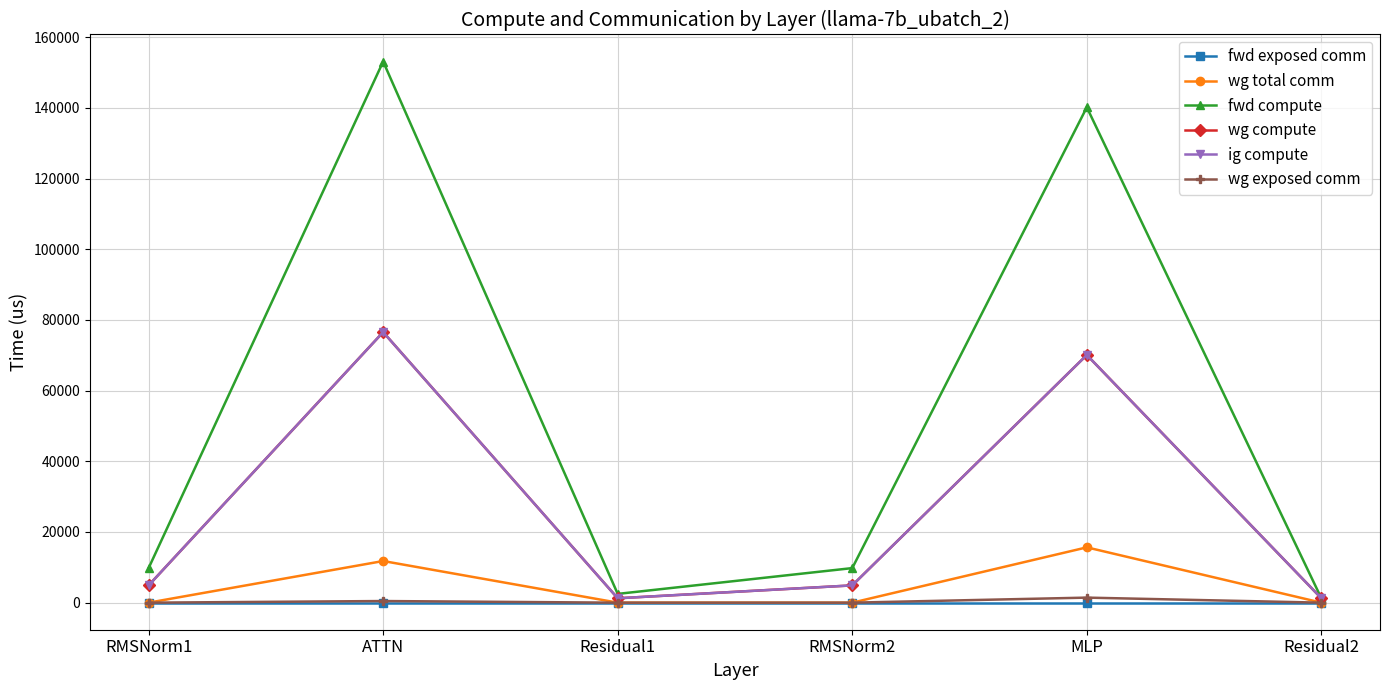

What is the label of the 5th point from the left?

MLP